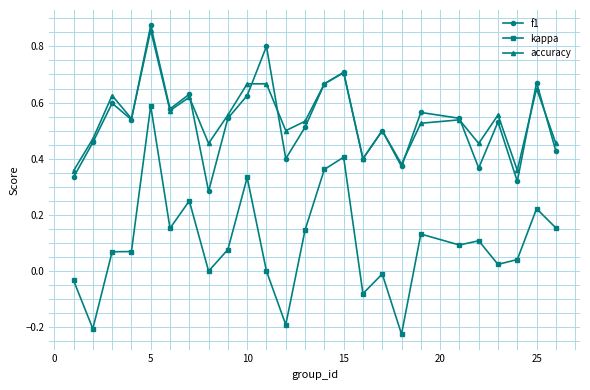

Count the f1 values in the range 0 to 1.

25